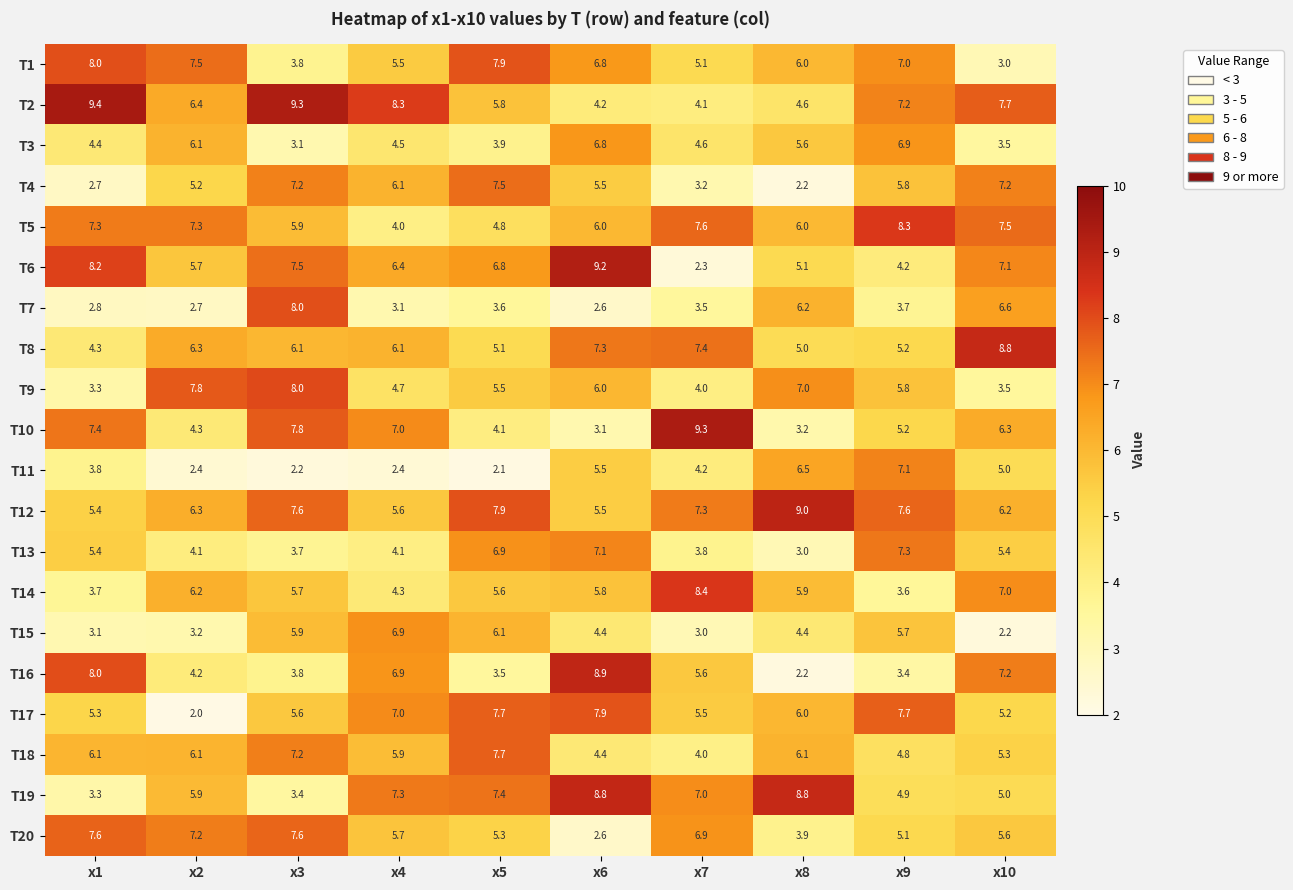

Which series has the largest range (max minus min)?

T6